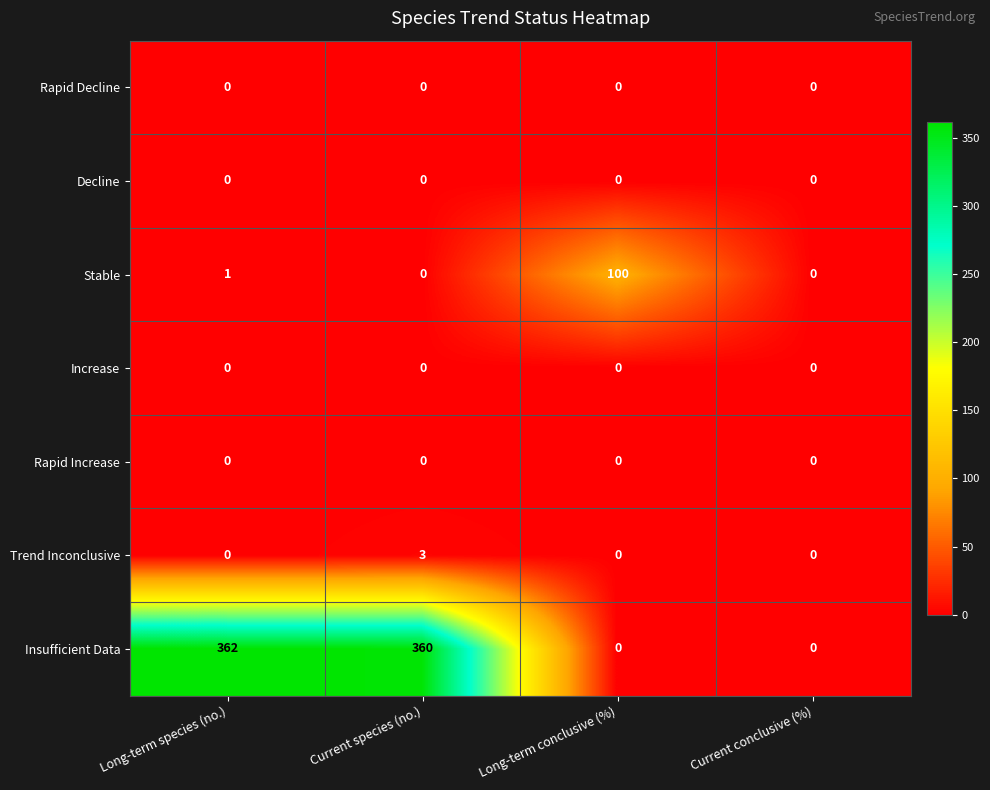

Which series has the largest total across all categories?

Insufficient Data